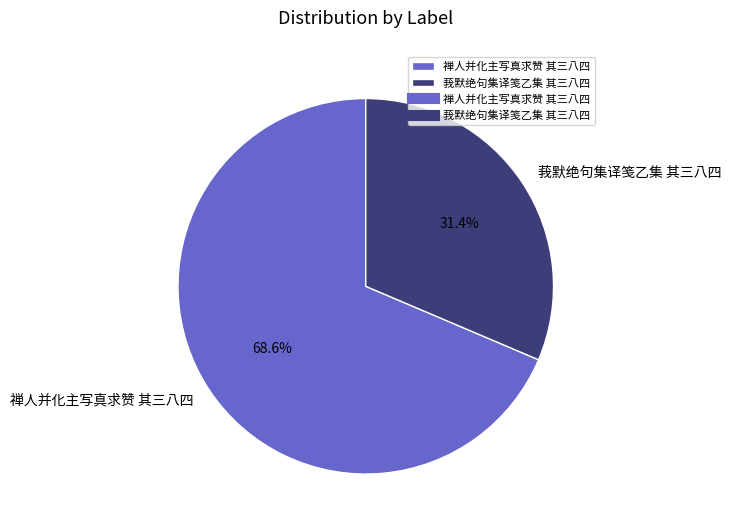

Approximately how many times larger is the value at 禅人并化主写真求赞 其三八四 compared to 莪默绝句集译笺乙集 其三八四?

2.2